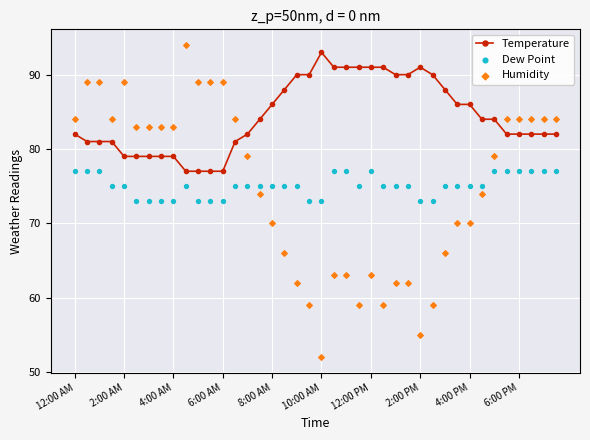

What are all the series names shown in the legend?

Temperature, Dew Point, Humidity